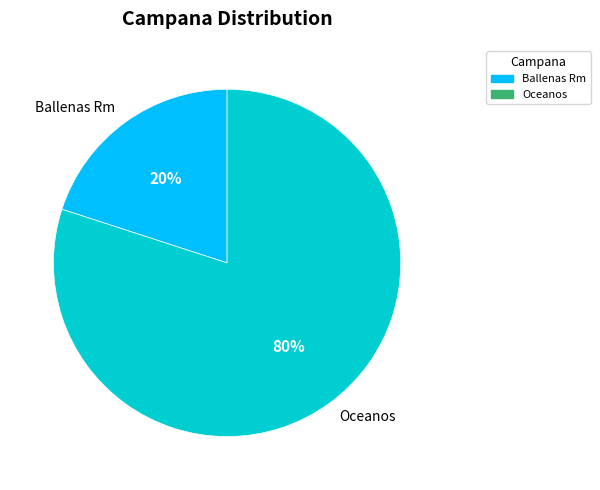

To the nearest percent, what is the combined percentage of Ballenas Rm and Oceanos?

100%